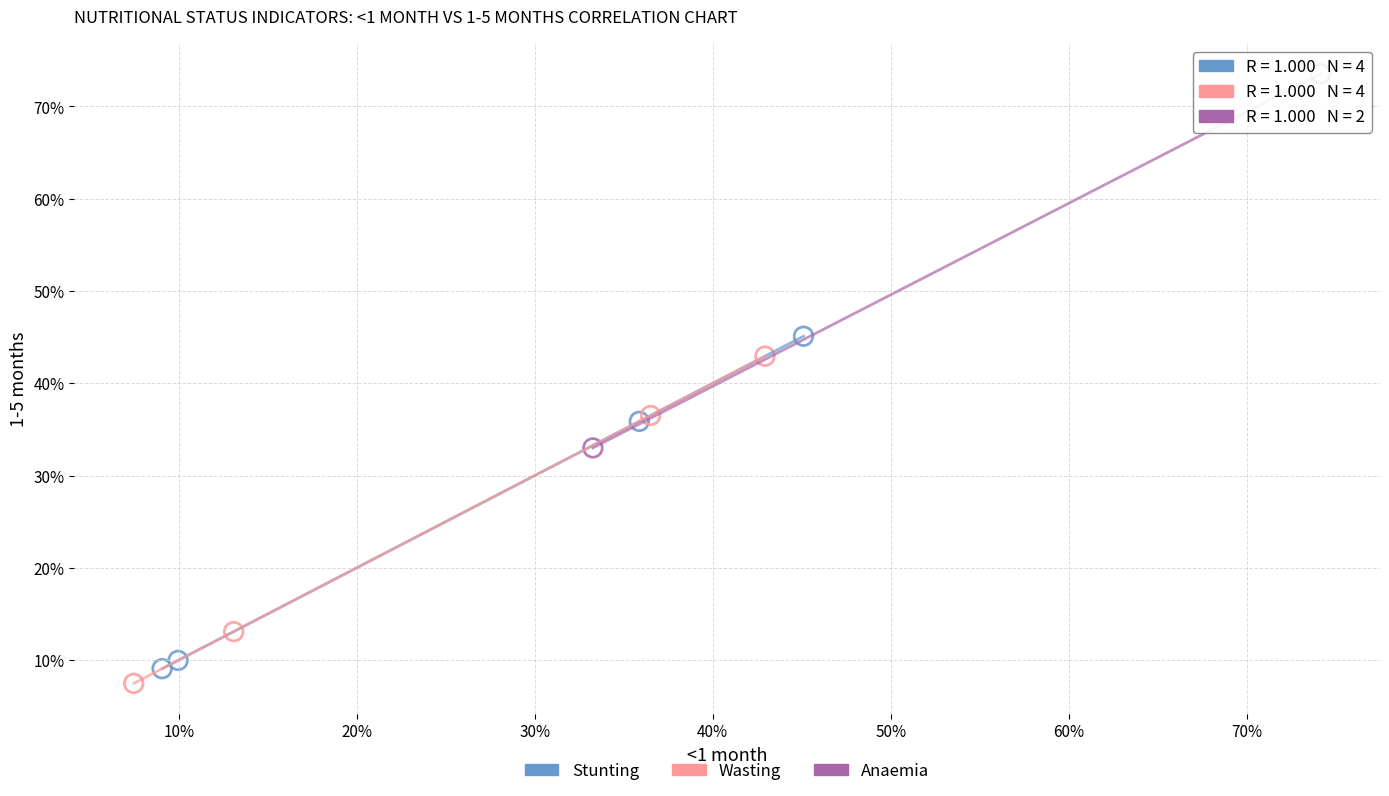

Which series reaches the minimum Y coordinate?

Wasting